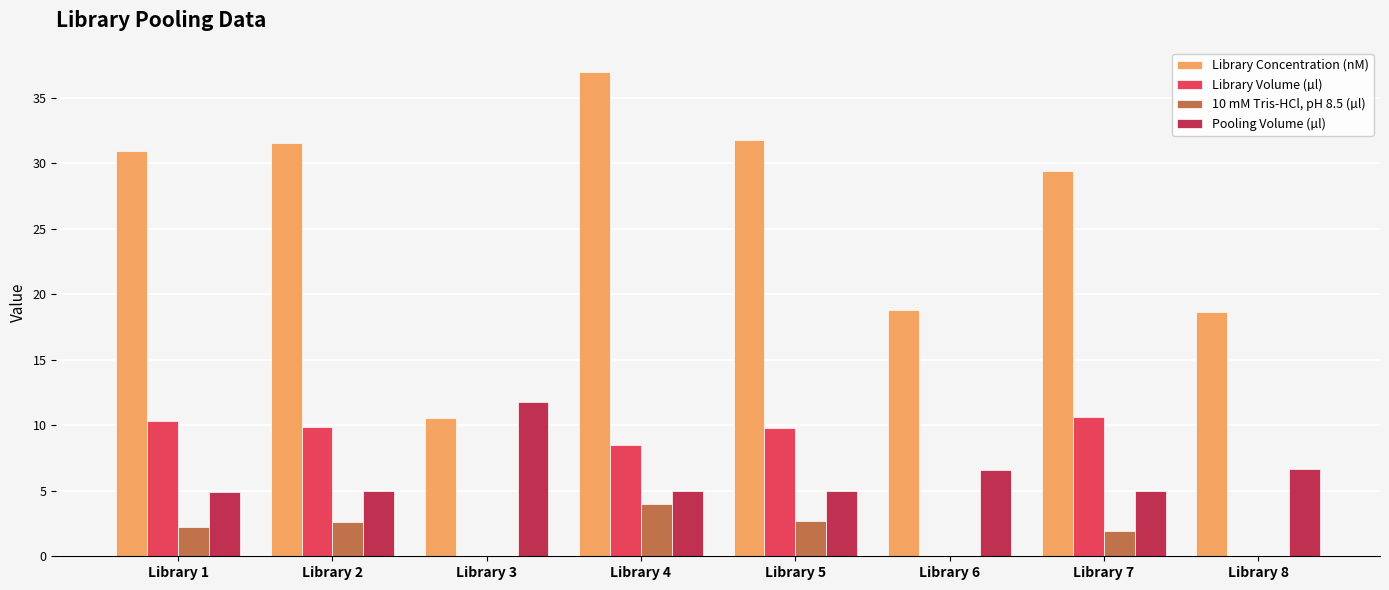

Is the value of Library Volume (µl) at Library 1 greater than the value of Library Concentration (nM) at Library 5?

No